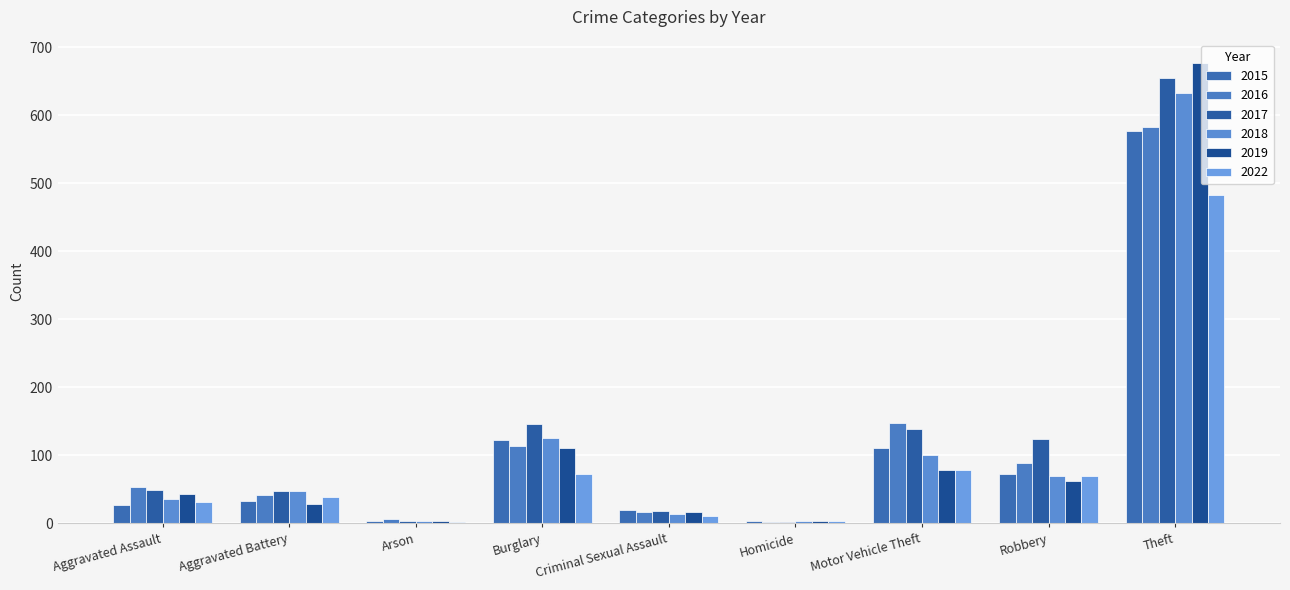

How many data points does each series have?

9